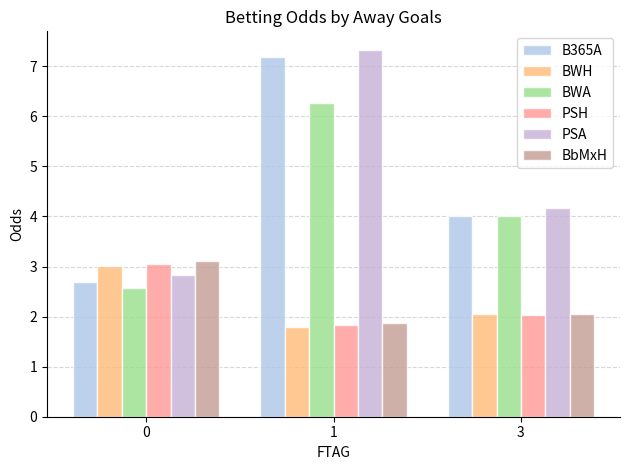

What is the value of the B365A bar at the 2nd from the left?

7.2